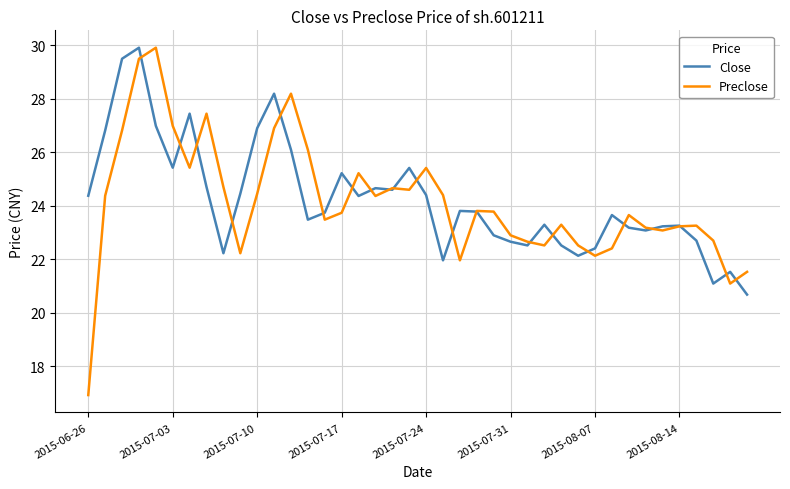

Does the chart display data point markers on the line(s)?

No